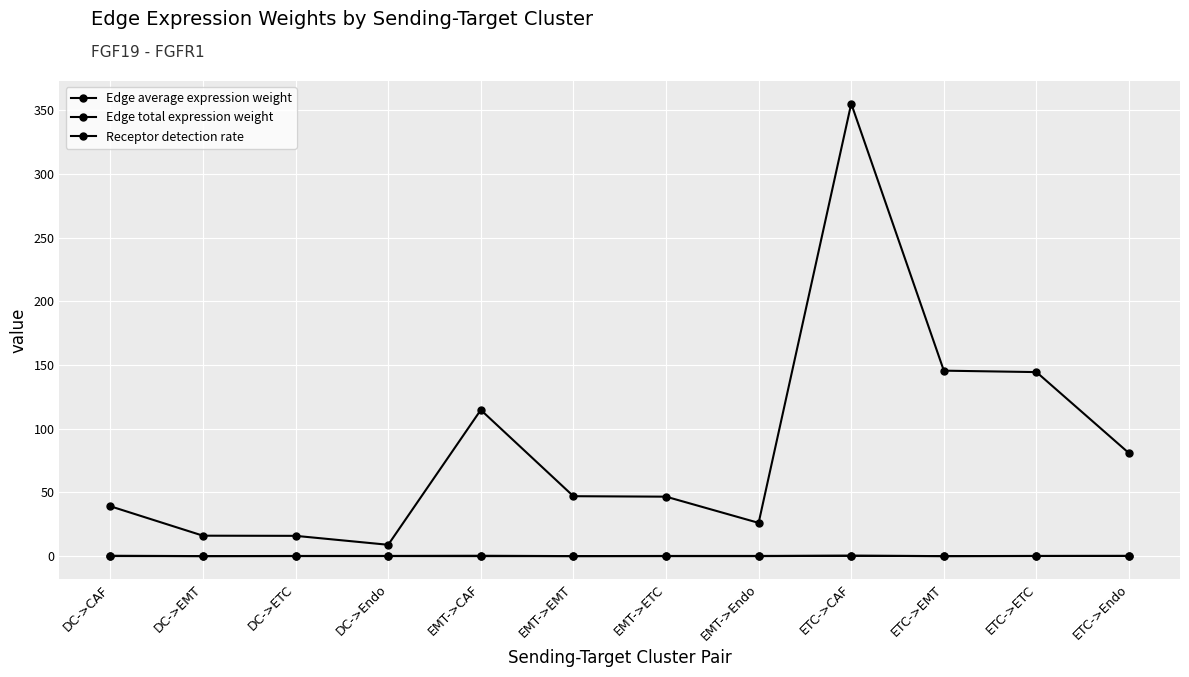

Does the chart have visible grid lines?

Yes